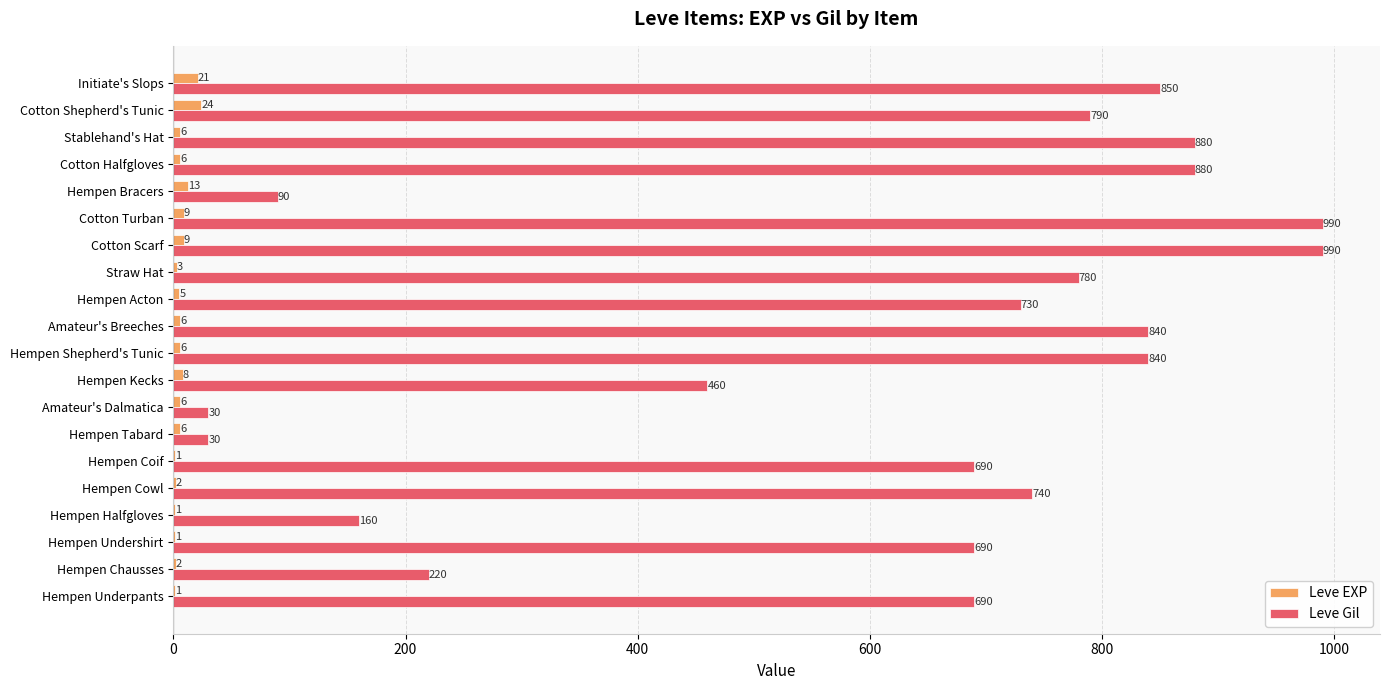

The value of Leve Gil at Hempen Acton is 730. True or false?

True